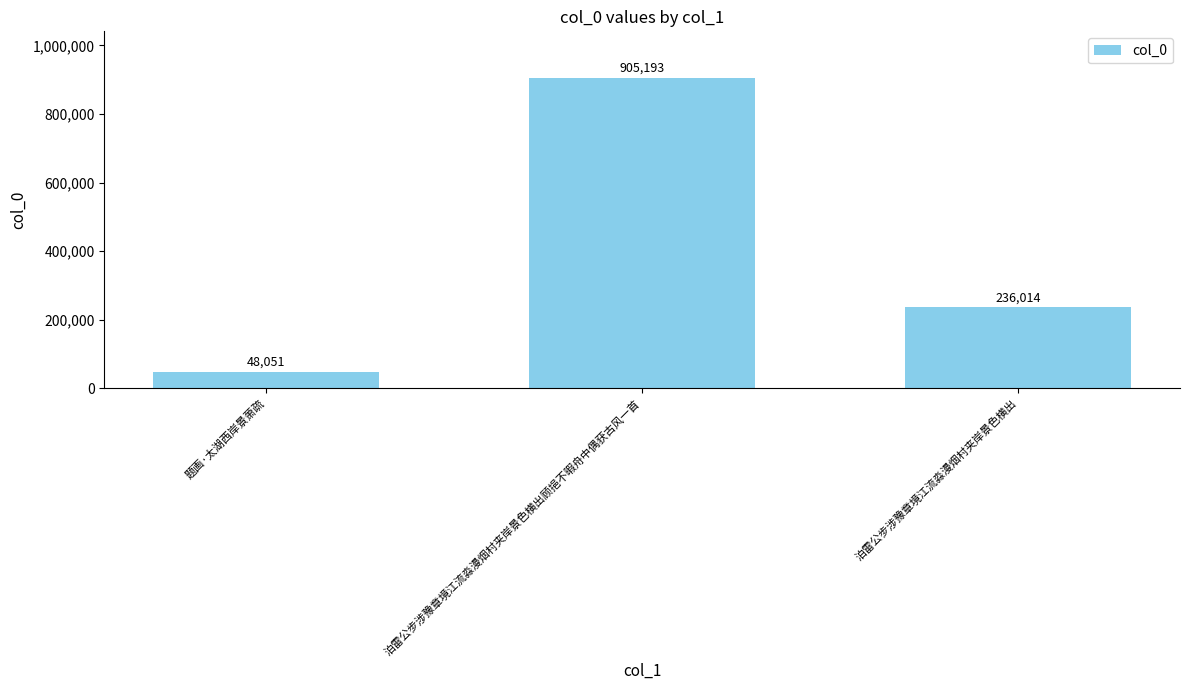

List the labels in order of value, smallest first.

题画·太湖西岸景萧疏, 泊雷公步涉豫章境江流淼漫烟村夹岸景色横出, 泊雷公步涉豫章境江流淼漫烟村夹岸景色横出顾挹不暇舟中偶获古风一首